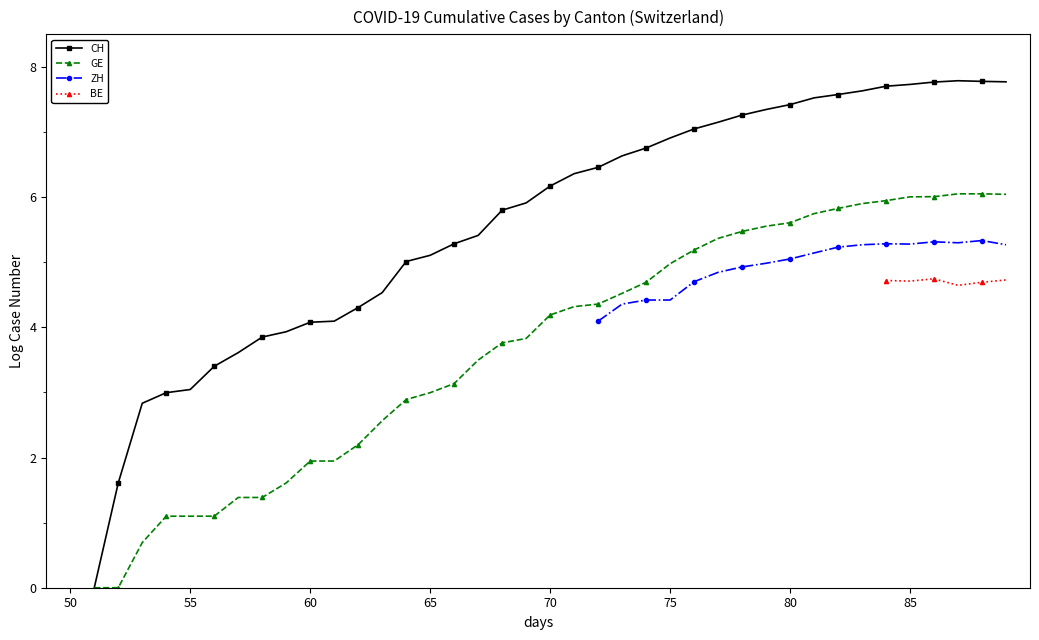

Between 27 and 20, which is larger?

27